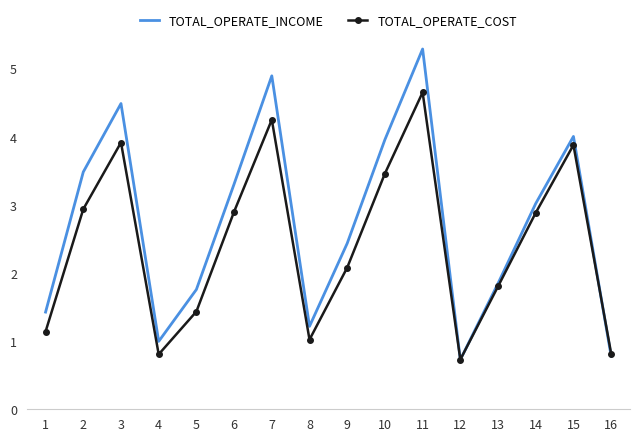

The TOTAL_OPERATE_COST series shows 3.5 at 10. True or false?

True